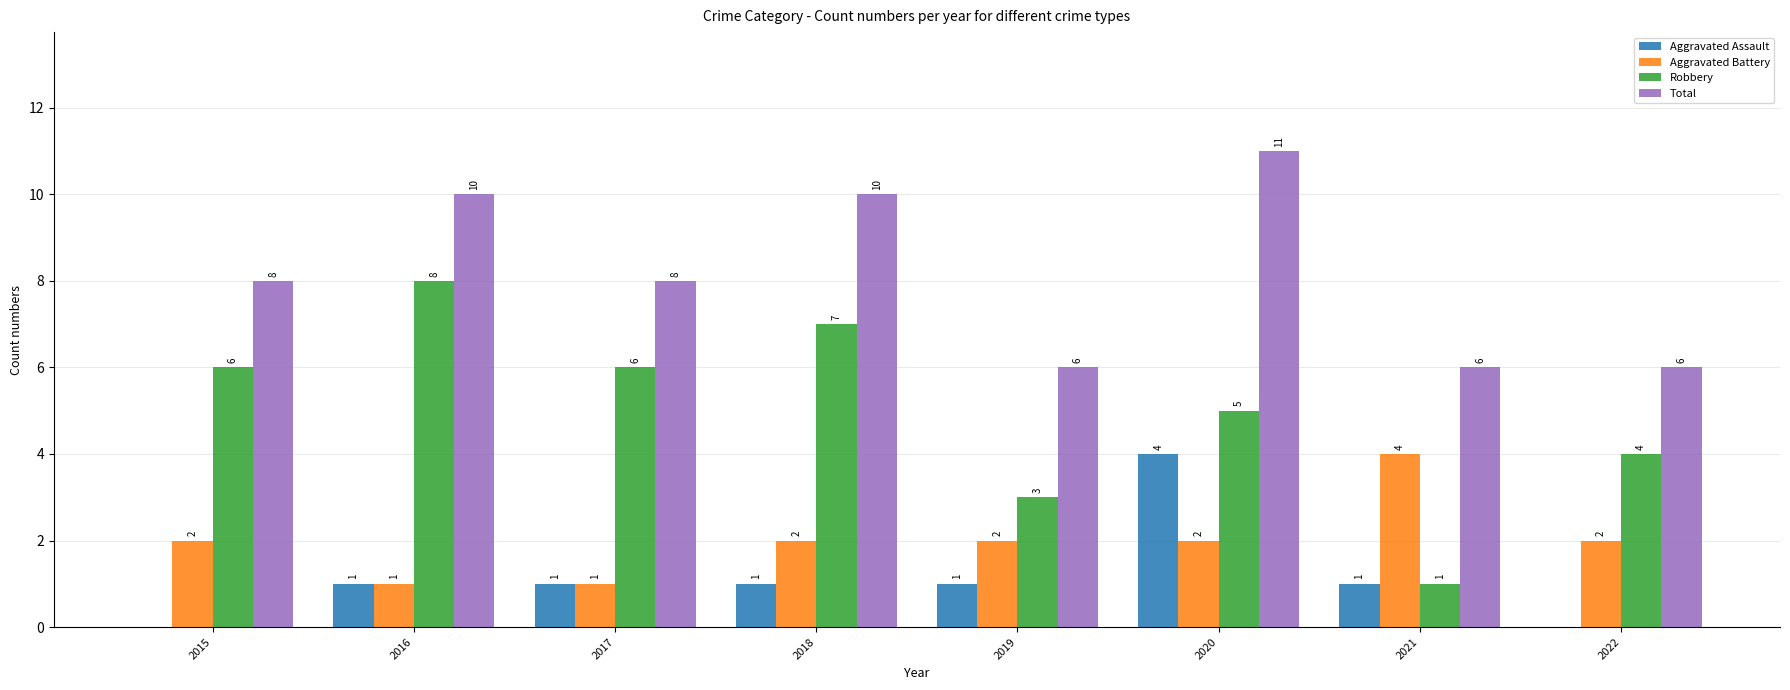

Between 2015 and 2021, which series saw the biggest shift?

Robbery